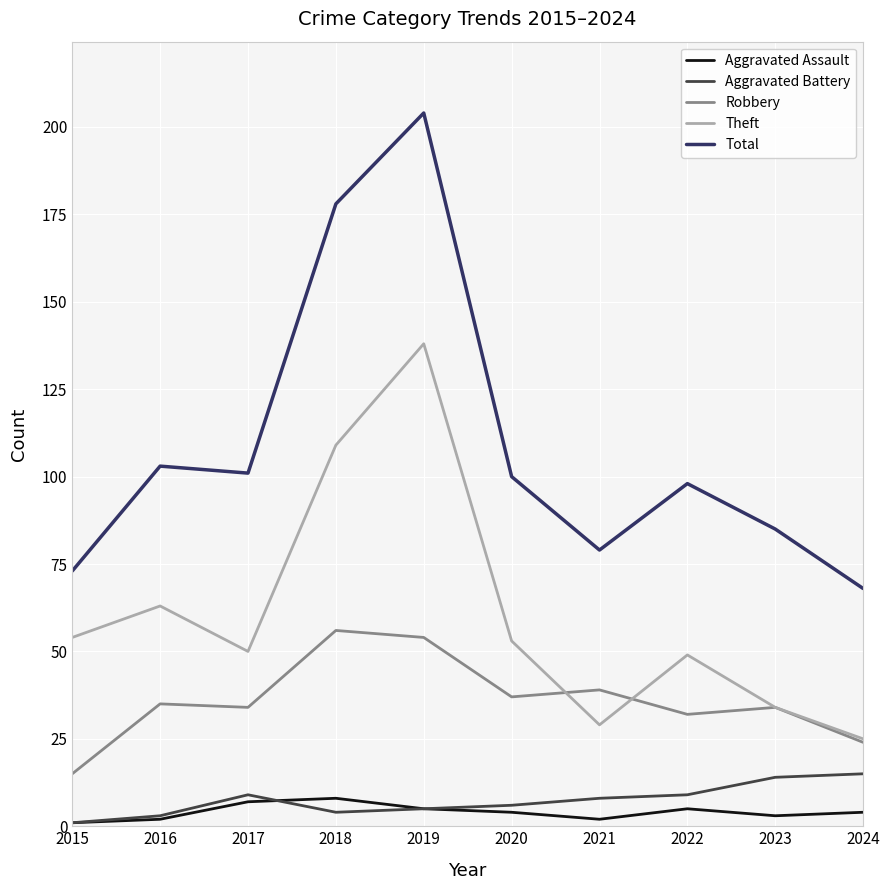

Reading left to right, what are all the values shown in this chart?

Aggravated Assault: 1	2	7	8	5	4	2	5	3	4
Aggravated Battery: 1	3	9	4	5	6	8	9	14	15
Robbery: 15	35	34	56	54	37	39	32	34	24
Theft: 54	63	50	109	138	53	29	49	34	25
Total: 73	103	101	178	204	100	79	98	85	68